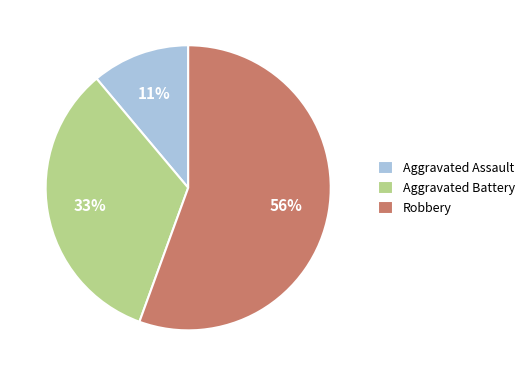

Which has a higher value, Aggravated Assault or Robbery?

Robbery